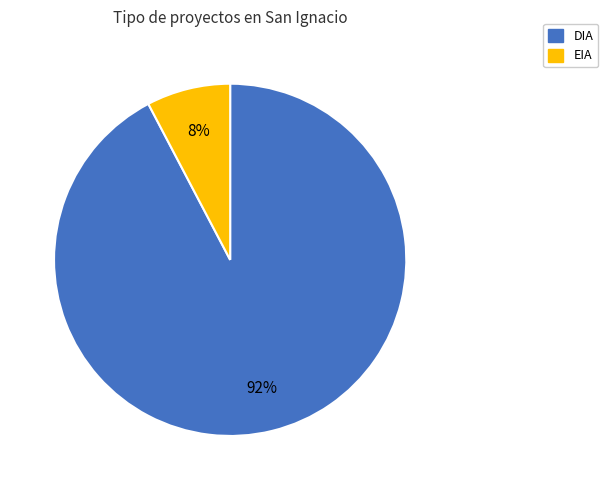

Is it true that DIA is 99% of the pie?

False